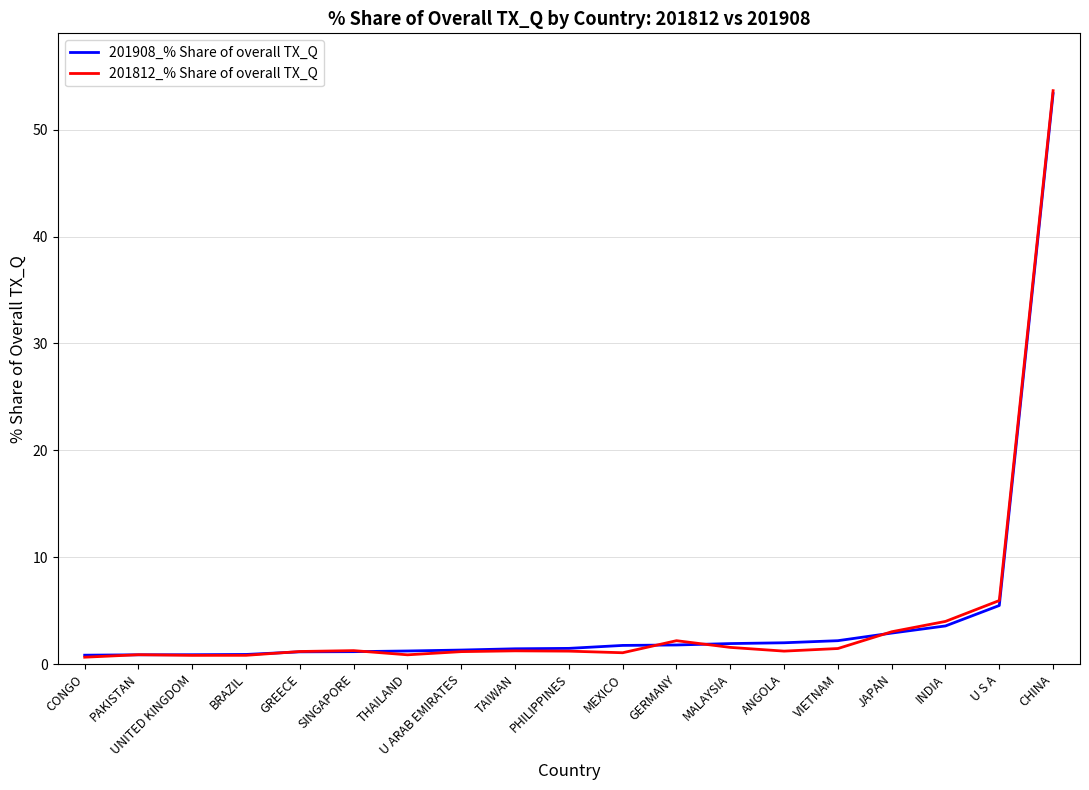

What is the average value of the 201812_% Share of overall TX_Q series?

4.4